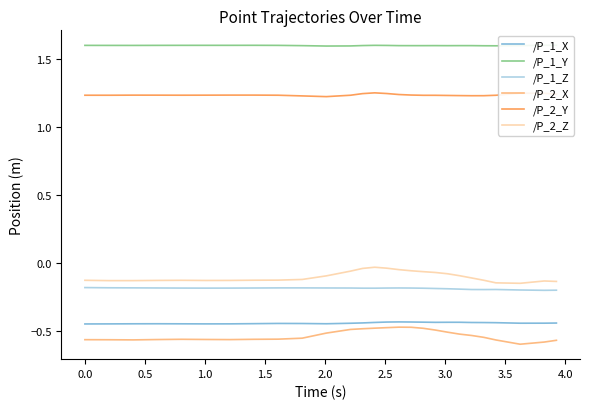

At how many categories does at least one series exceed 0?

27